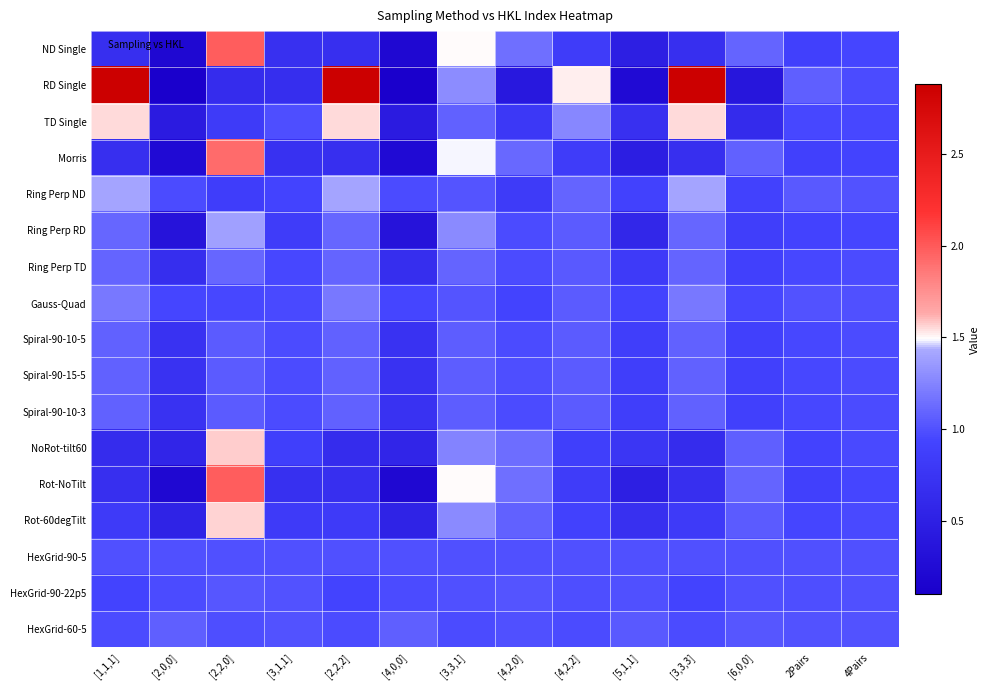

List the series in order of their peak value, lowest first.

HexGrid-90-5, HexGrid-90-22p5, HexGrid-60-5, Spiral-90-15-5, Spiral-90-10-3, Spiral-90-10-5, Ring Perp TD, Gauss-Quad, Ring Perp RD, Ring Perp ND, TD Single, Rot-60degTilt, NoRot-tilt60, Morris, Rot-NoTilt, ND Single, RD Single